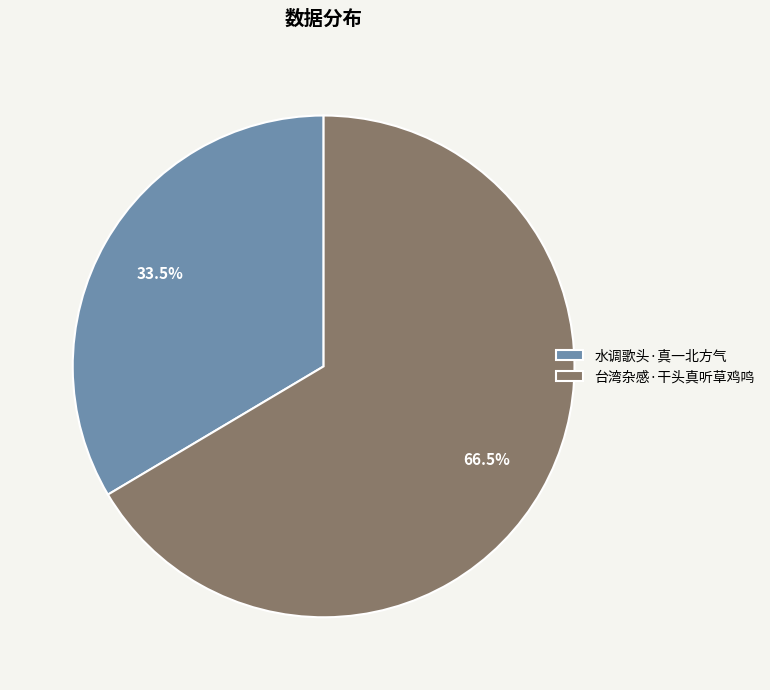

To the nearest percent, what is the combined percentage of 台湾杂感·干头真听草鸡鸣 and 水调歌头·真一北方气?

100%